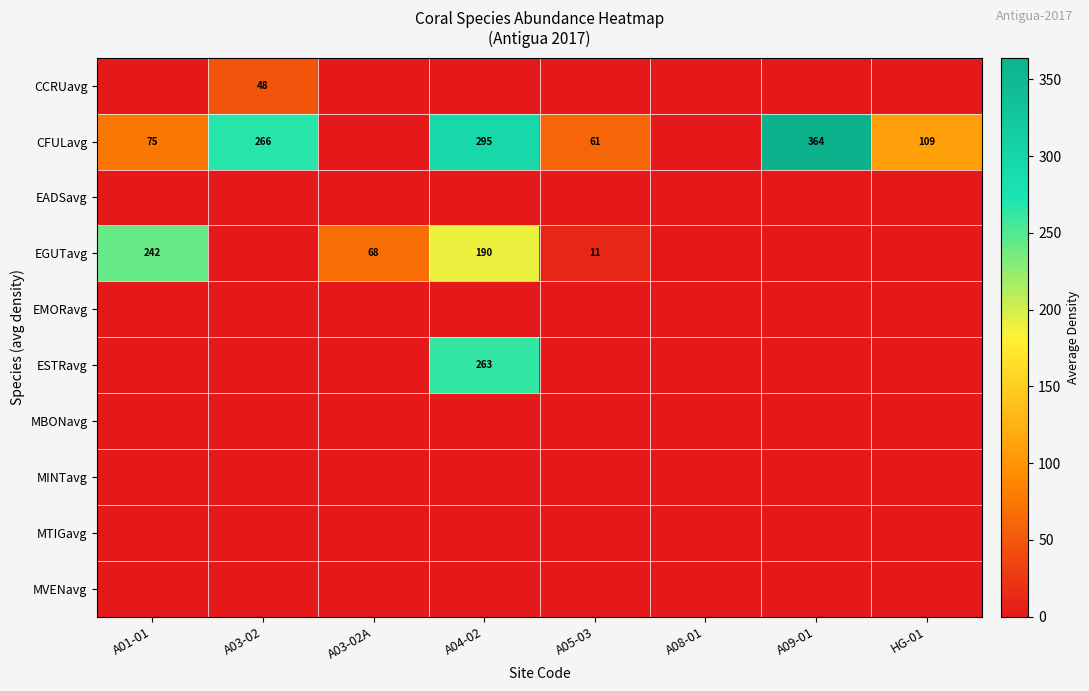

Is it true that CFULavg equals 104 at A05-03?

False